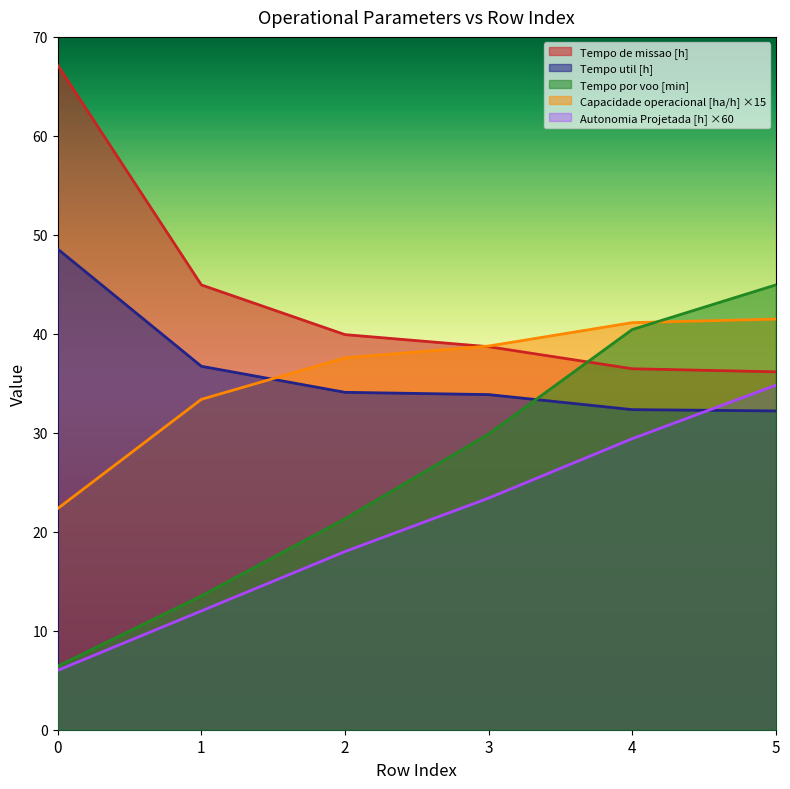

How many intersections are there between Capacidade operacional [ha/h] and Tempo de missao [h]?

1